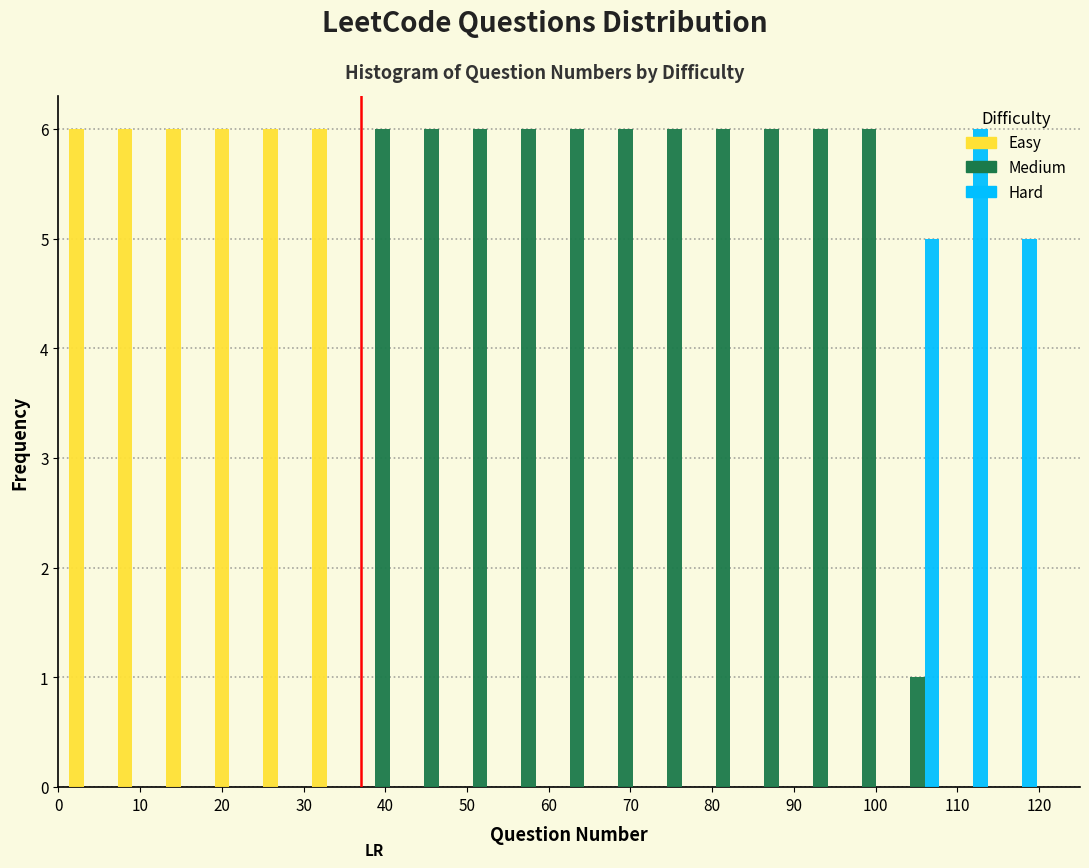

Reading left to right, list every range on the x-axis with the height of the bar of each series over it. Neither the bar edges nor the heights are printed on the chart, so give them approximately, as read against the axes.

1 to 7: Easy=6	Medium=0	Hard=0
7 to 13: Easy=6	Medium=0	Hard=0
13 to 19: Easy=6	Medium=0	Hard=0
19 to 25: Easy=6	Medium=0	Hard=0
25 to 31: Easy=6	Medium=0	Hard=0
31 to 37: Easy=6	Medium=0	Hard=0
37 to 43: Easy=0	Medium=6	Hard=0
43 to 49: Easy=0	Medium=6	Hard=0
49 to 55: Easy=0	Medium=6	Hard=0
55 to 61: Easy=0	Medium=6	Hard=0
61 to 66: Easy=0	Medium=6	Hard=0
66 to 72: Easy=0	Medium=6	Hard=0
72 to 78: Easy=0	Medium=6	Hard=0
78 to 84: Easy=0	Medium=6	Hard=0
84 to 90: Easy=0	Medium=6	Hard=0
90 to 96: Easy=0	Medium=6	Hard=0
96 to 102: Easy=0	Medium=6	Hard=0
102 to 108: Easy=0	Medium=1	Hard=5
108 to 114: Easy=0	Medium=0	Hard=6
114 to 120: Easy=0	Medium=0	Hard=5